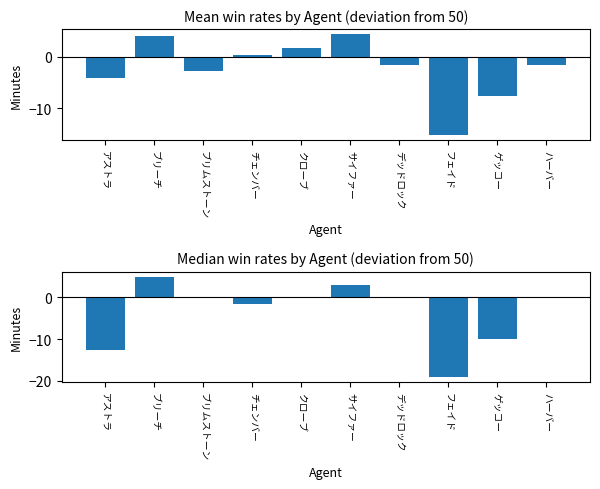

What is the spread (max minus min) of values at サイファー?

1.4